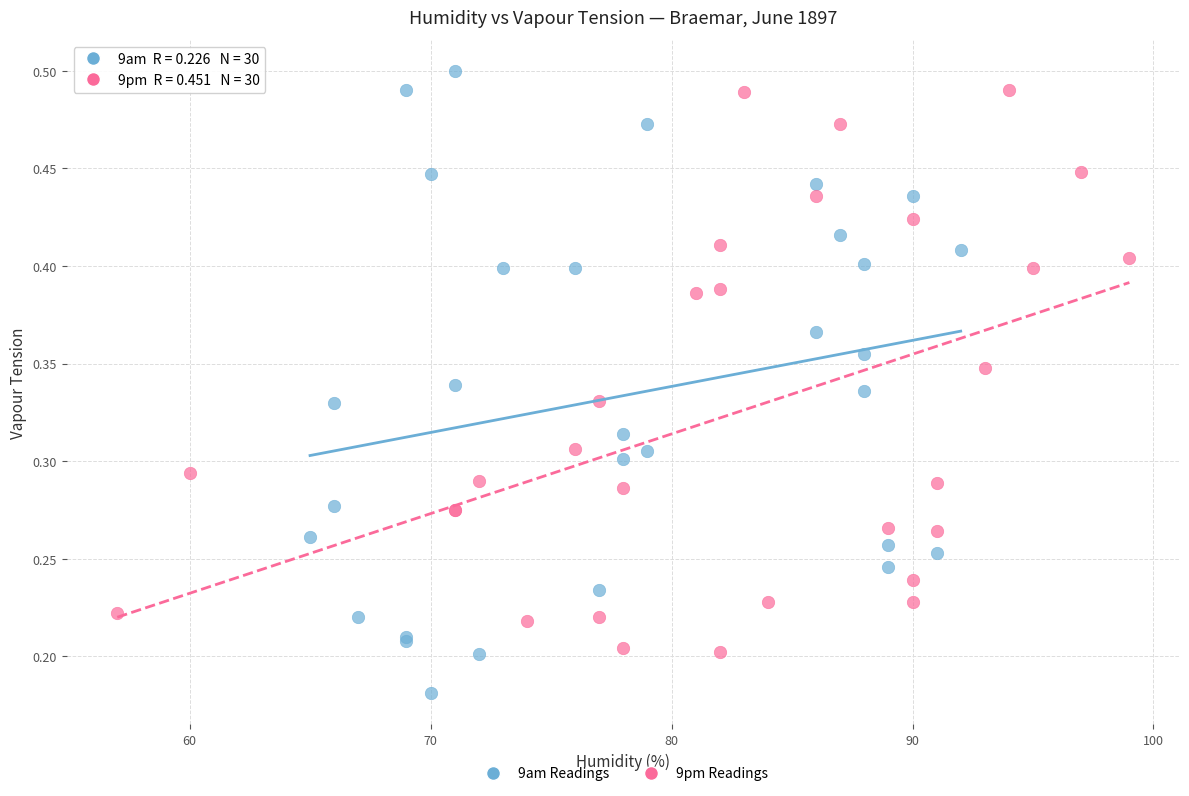

Which series reaches the minimum Y coordinate?

9am Readings